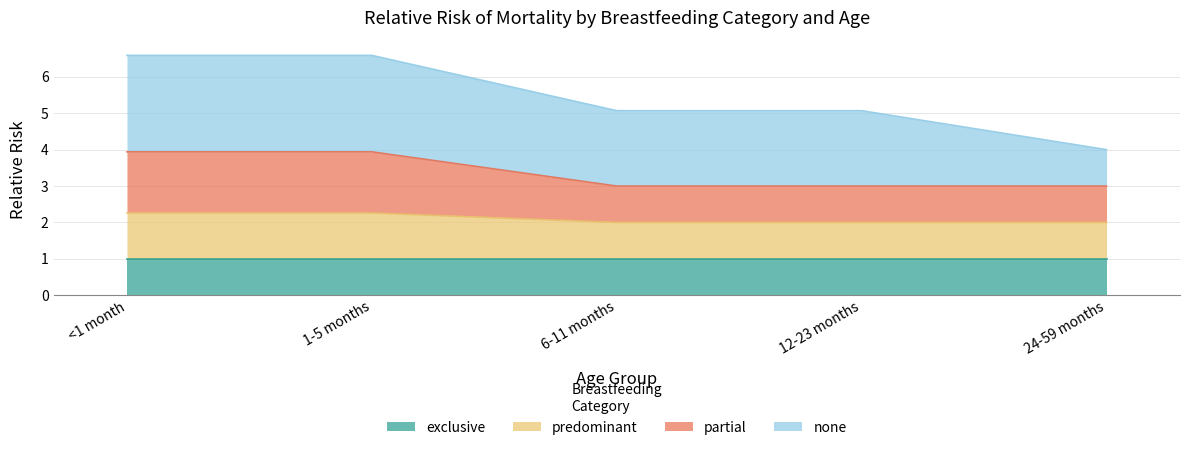

What is the maximum value for exclusive?

1.0